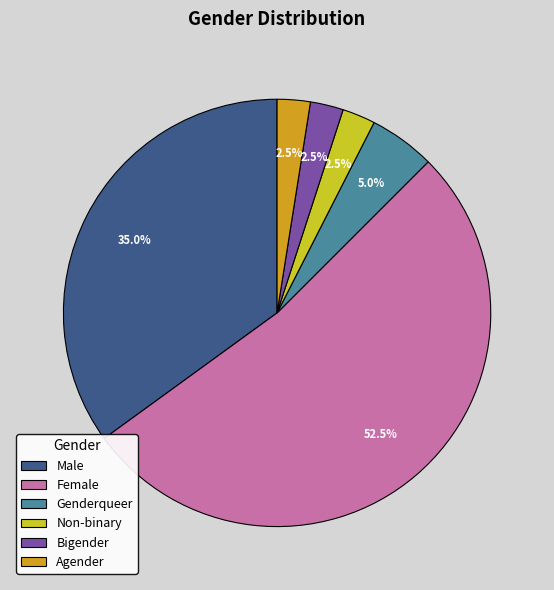

Do Male and Non-binary together represent more than half of the pie?

No